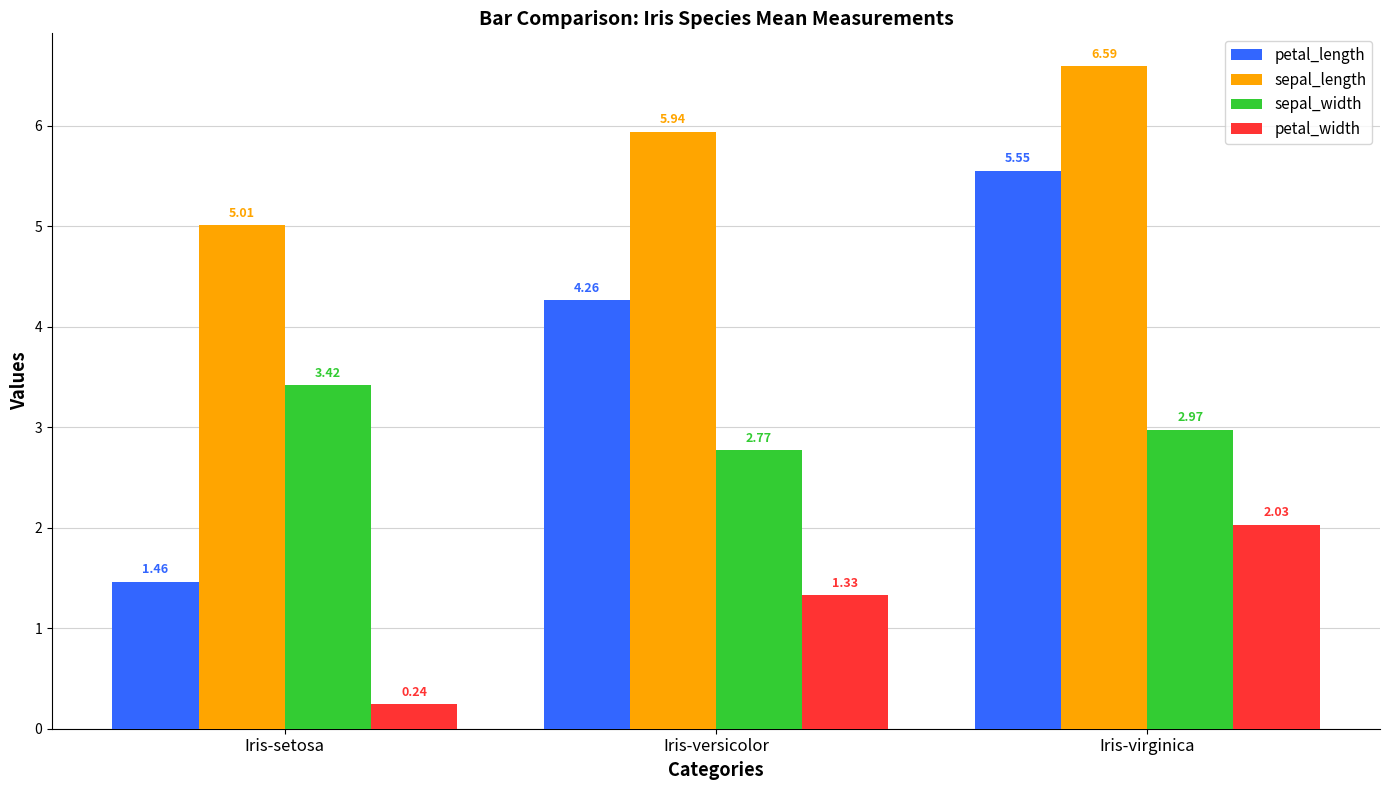

What is the label of the 2nd bar from the right?

Iris-versicolor